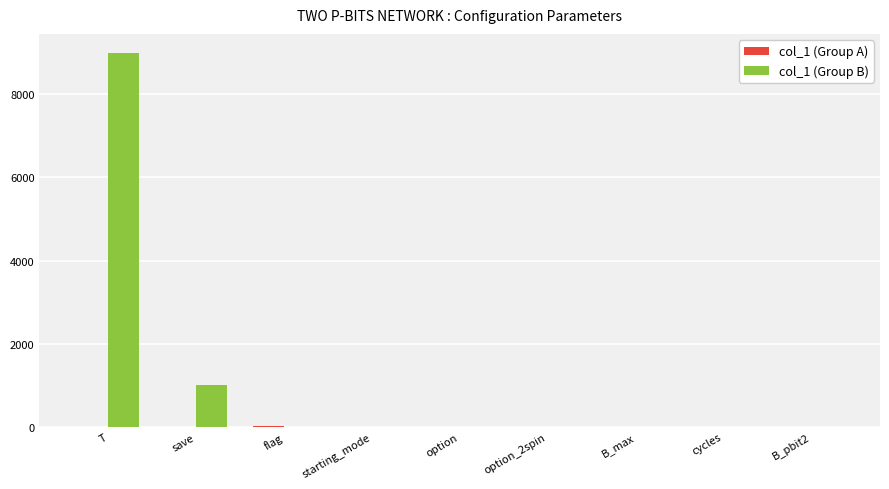

How many groups of bars are there?

9